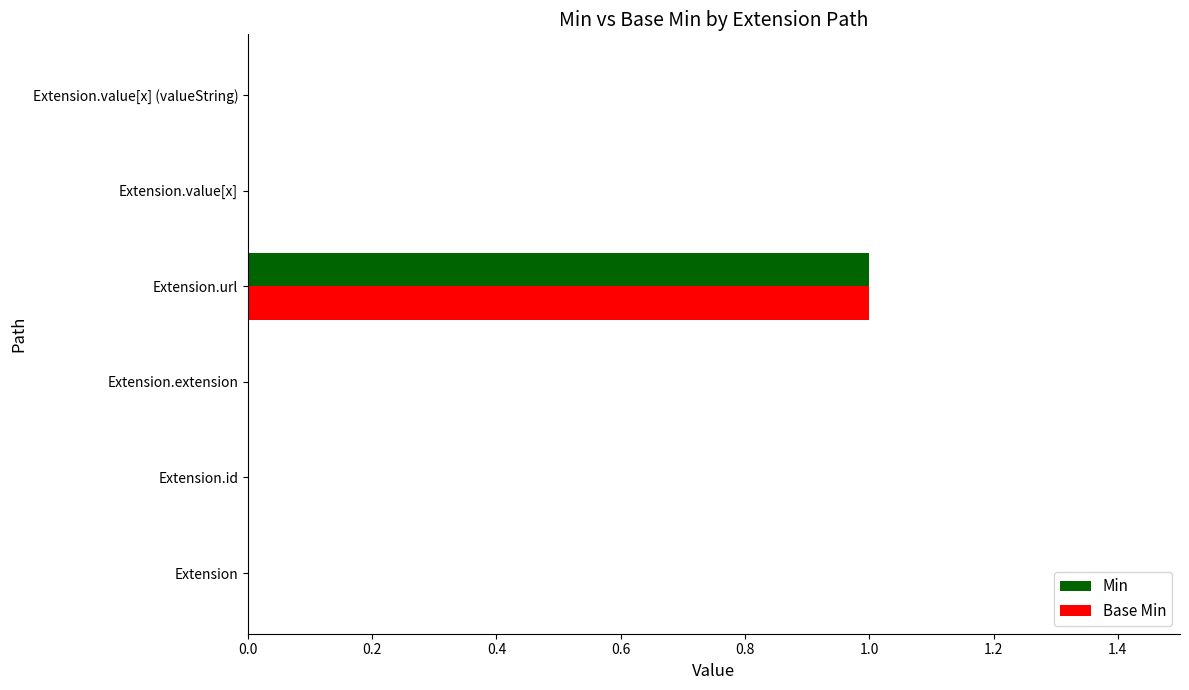

At which category is the sum across all series the highest?

Extension.url